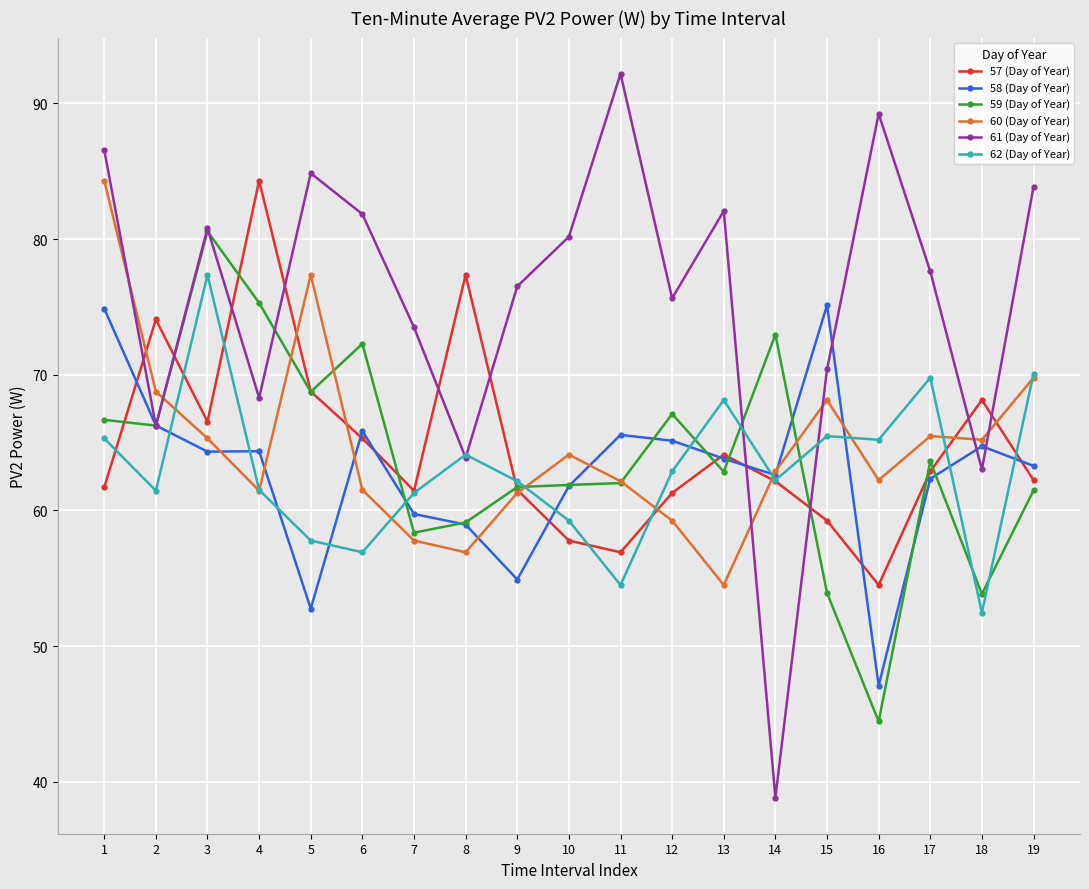

What is the total value across all series at 15?

392.3